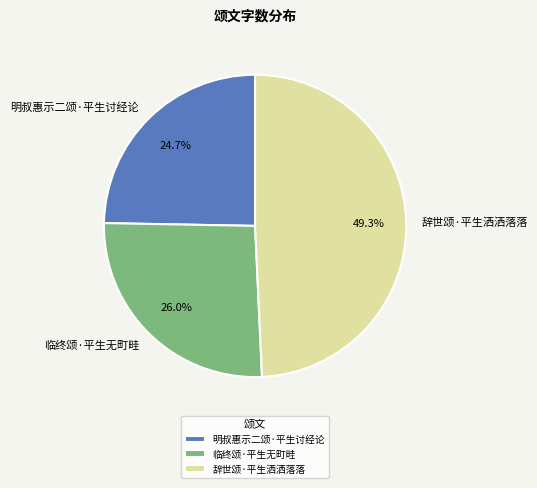

How many slices are in this pie chart?

3